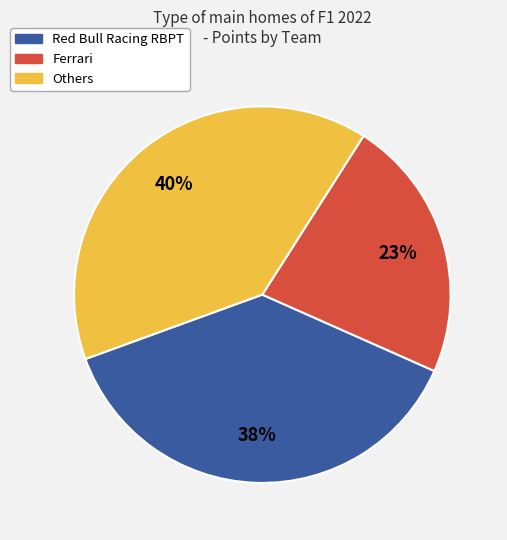

Is there any slice that represents more than half of the pie?

No